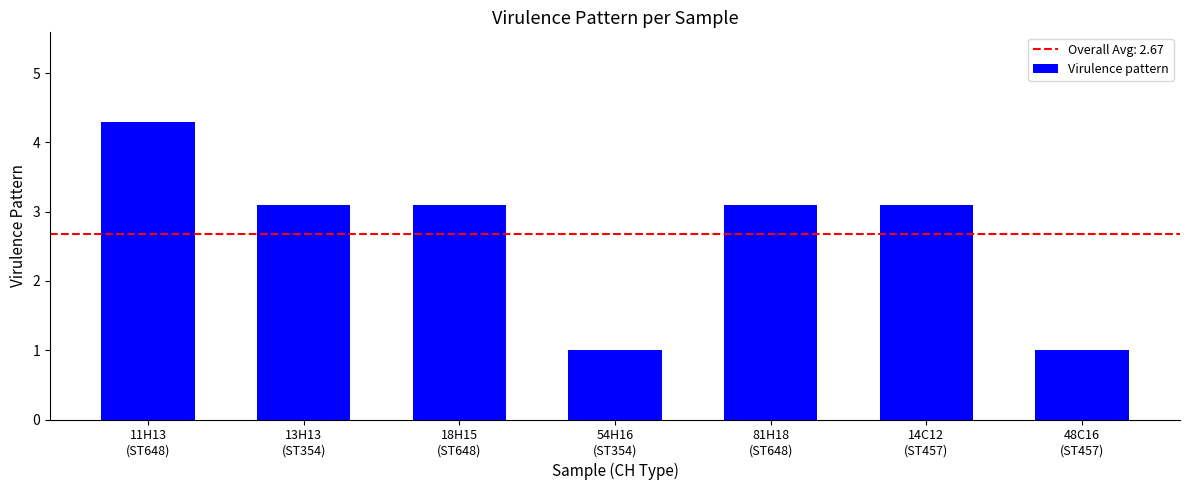

What value does the data have at 11H13
(ST648)?

4.3